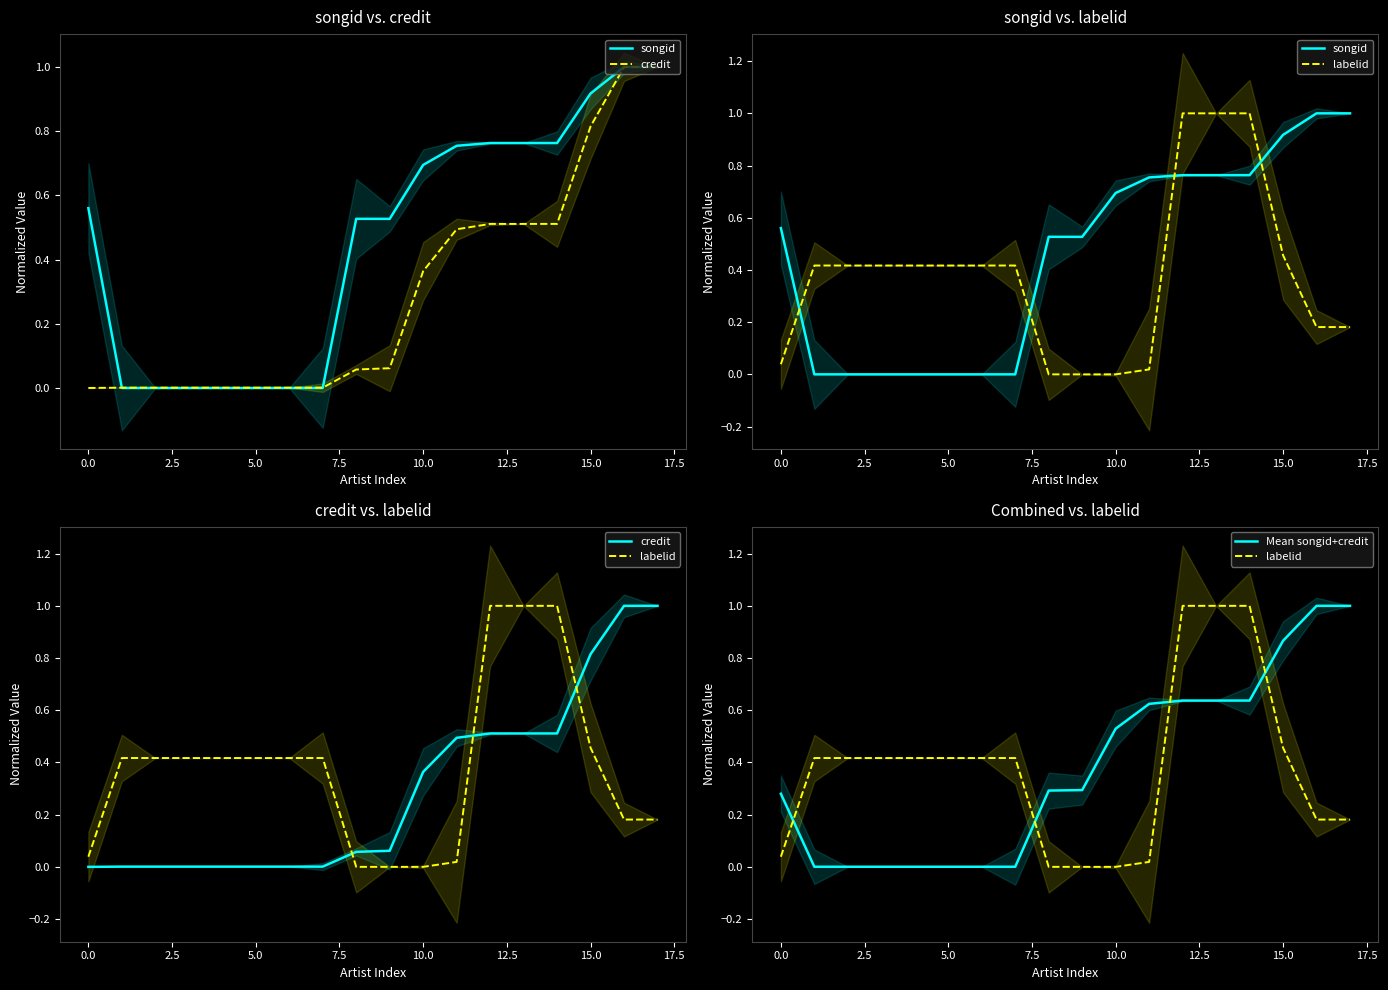

At how many categories does at least one series exceed 0?

18